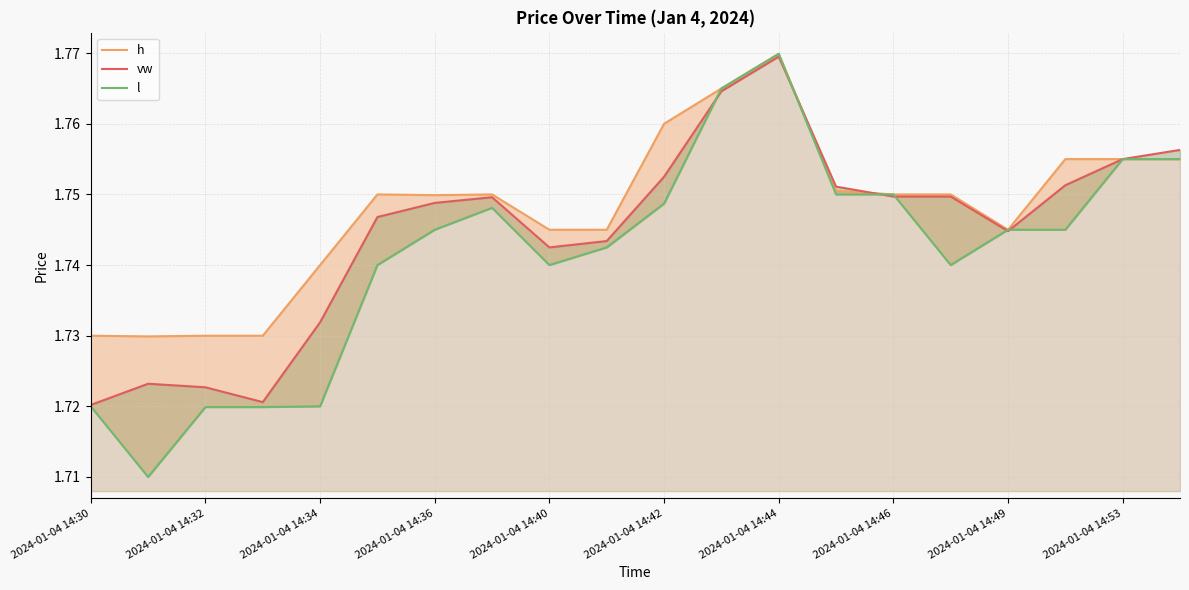

At how many categories does at least one series exceed 1?

20